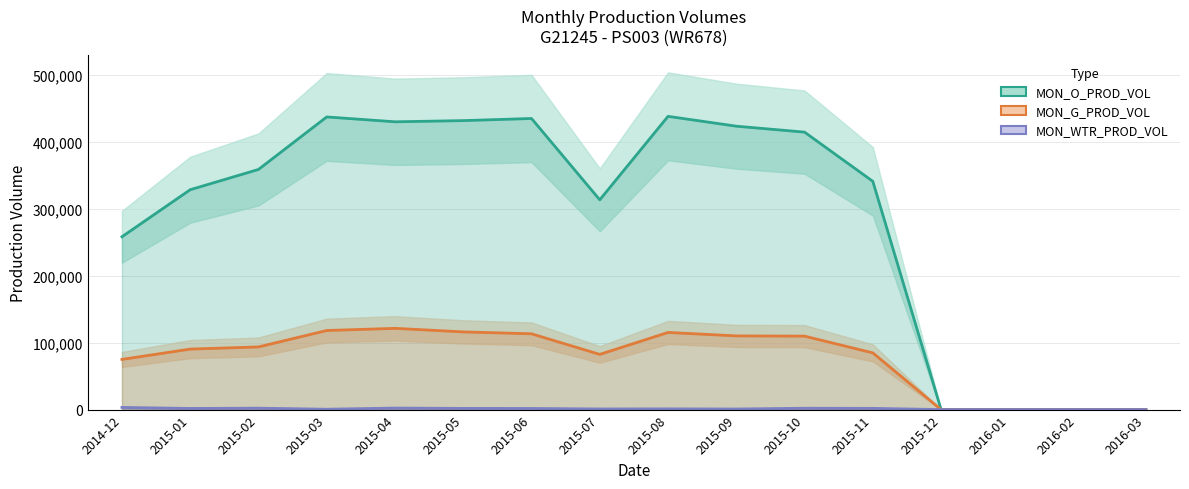

How many interior local valleys does the MON_O_PROD_VOL series have?

2